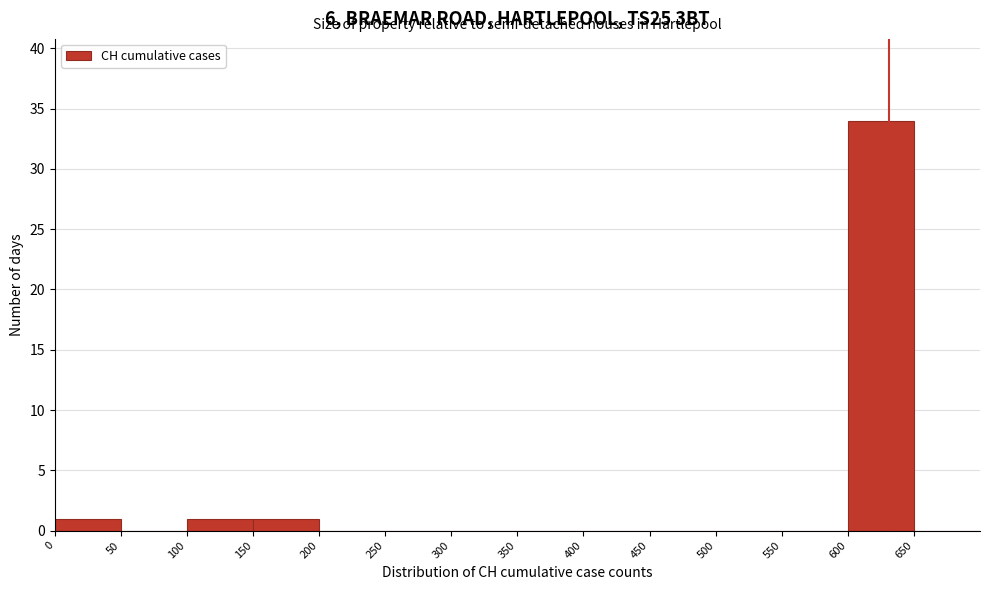

Reading left to right, transcribe this chart: for each bar, give the range it covers on the x-axis and its height. The values are not printed on the chart, so give them approximately, as read against the axis.

0 to 50: 1
50 to 100: 0
100 to 150: 1
150 to 200: 1
200 to 250: 0
250 to 300: 0
300 to 350: 0
350 to 400: 0
400 to 450: 0
450 to 500: 0
500 to 550: 0
550 to 600: 0
600 to 650: 34
650 to 700: 0